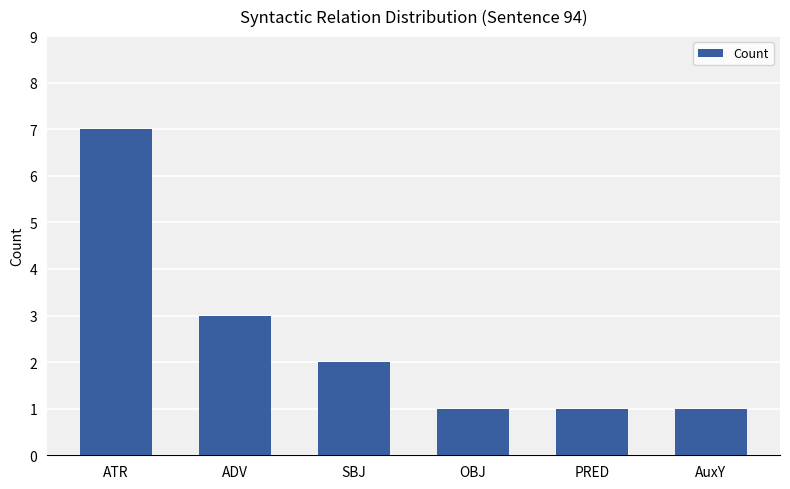

What is the ratio of the value at ADV to the value at AuxY?

3.0